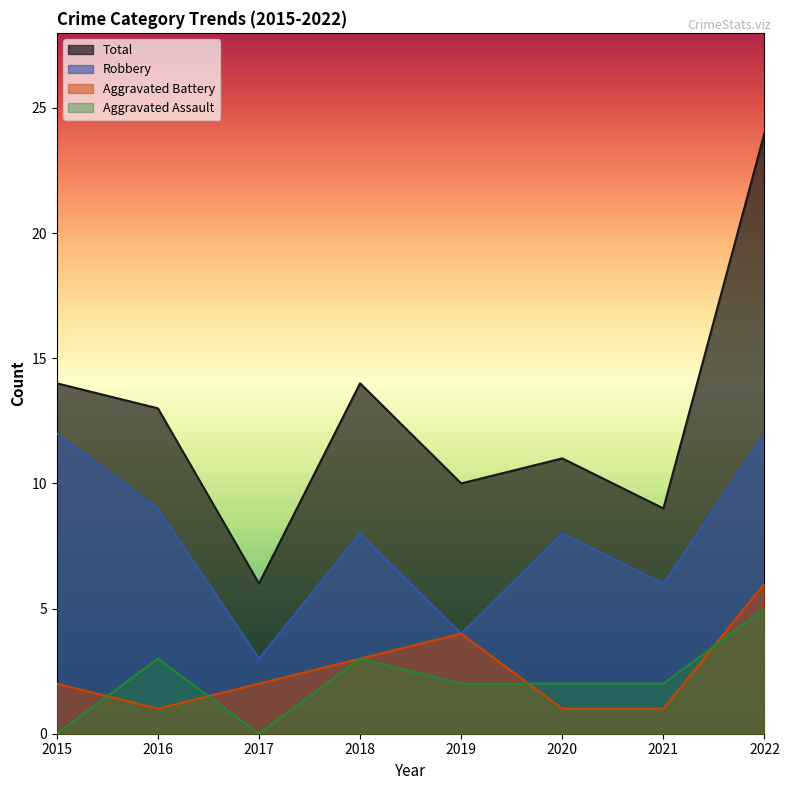

Rank the categories by Aggravated Battery value from lowest to highest.

2016, 2020, 2021, 2015, 2017, 2018, 2019, 2022